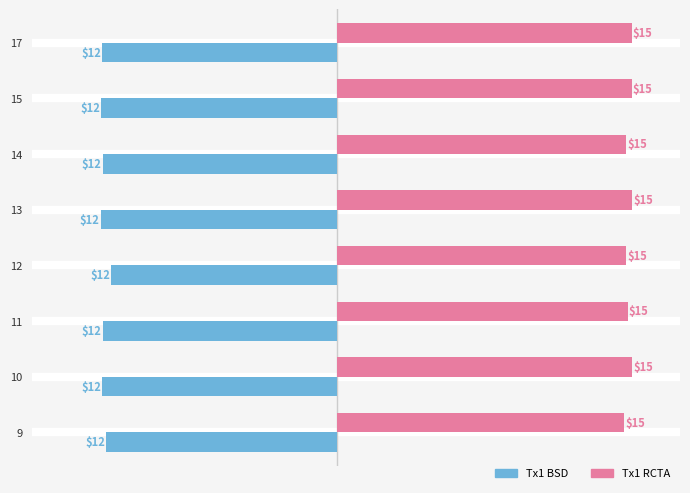

Is the value of Tx1 RCTA at 14 greater than the value of Tx1 BSD at 11?

Yes